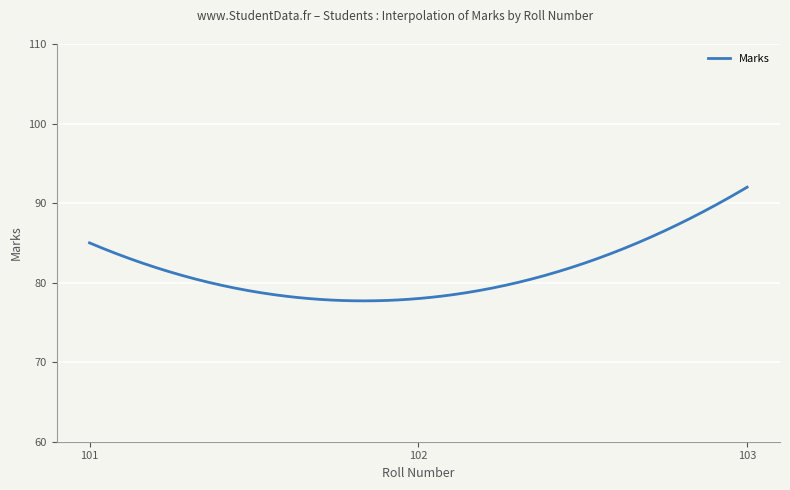

What is the smallest value displayed?

77.7